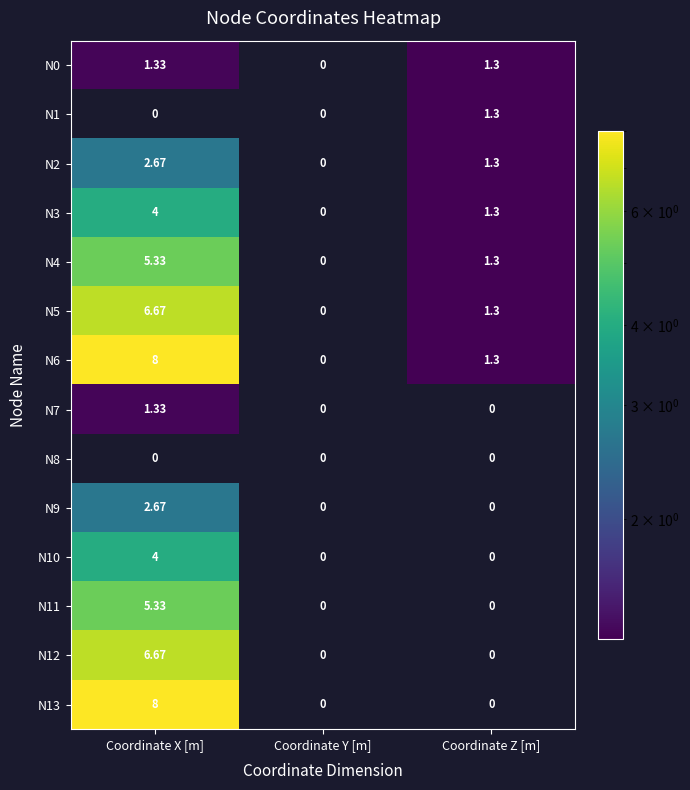

At which category does the chart reach its peak across all series?

Coordinate X [m]